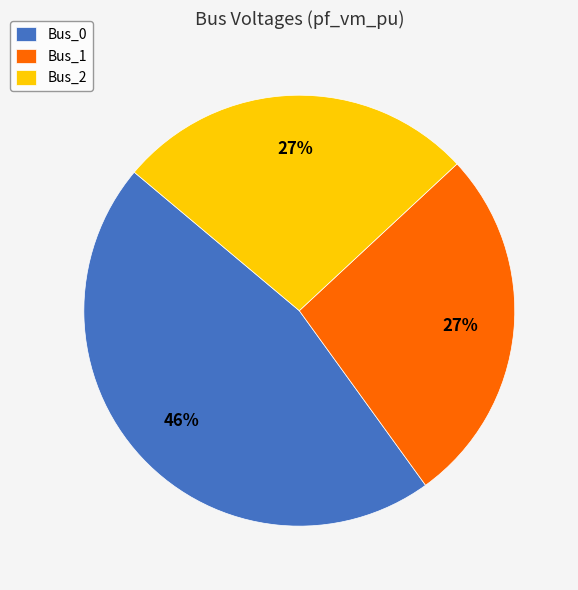

Is there a majority slice in this chart?

No